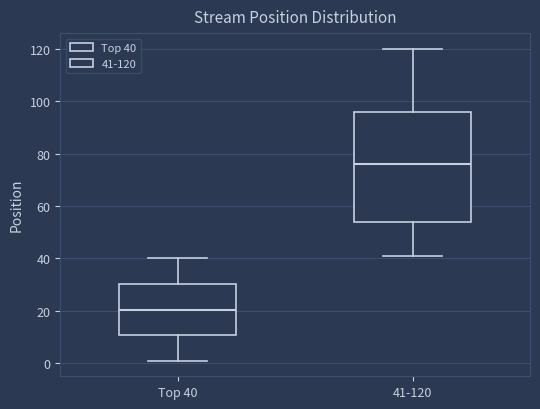

Where does the upper whisker of the box for Top 40 end on the y-axis? The values are not printed on the chart, so give them approximately, as read against the axis.

40